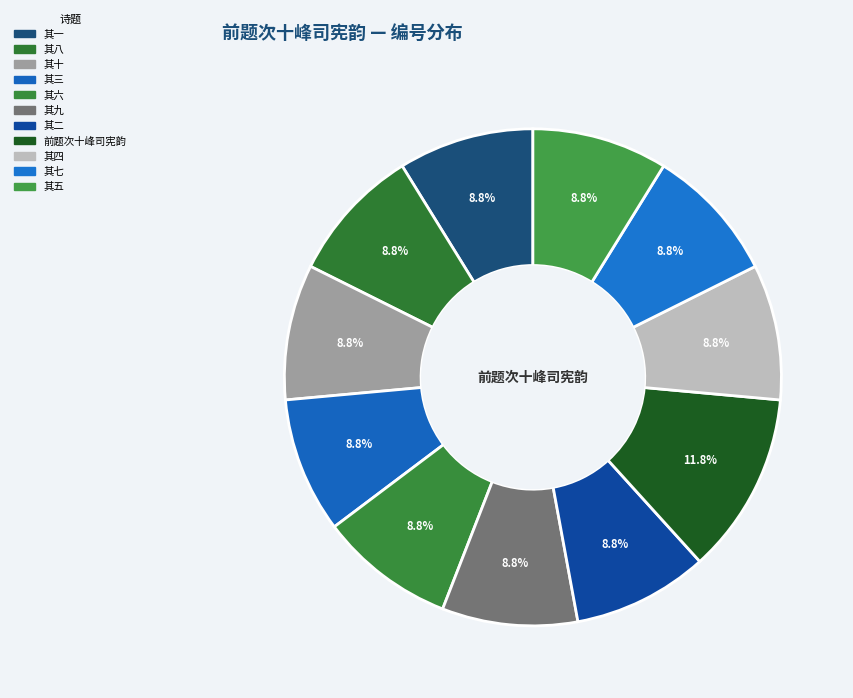

What is the ratio of the value at 前题次十峰司宪韵 to the value at 其六?

1.3